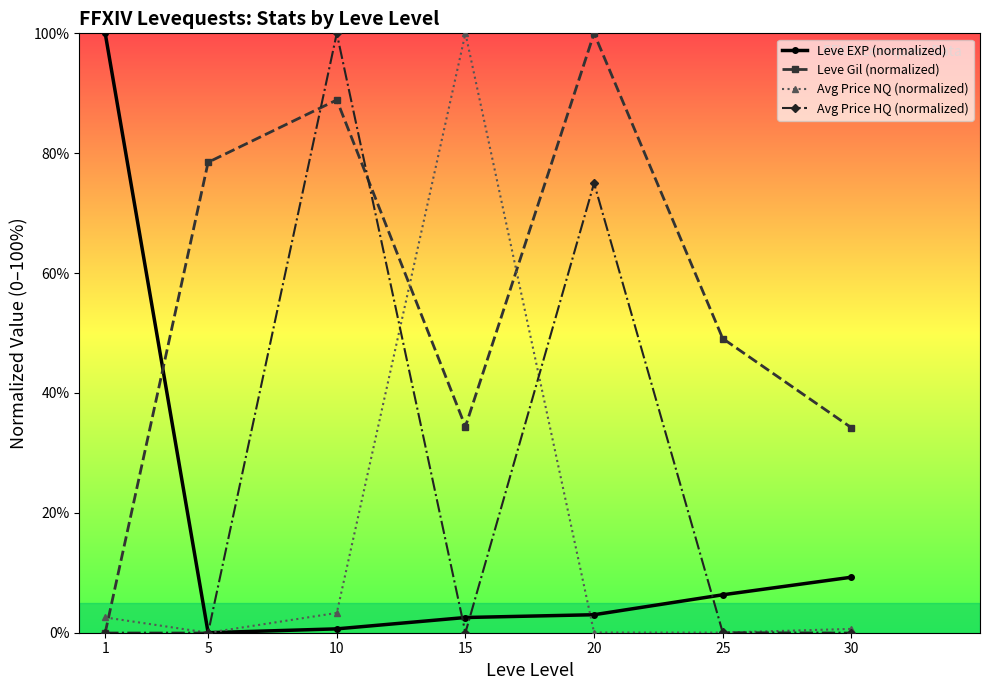

What is the highest value of the Avg Price NQ (normalized) series?

100.0